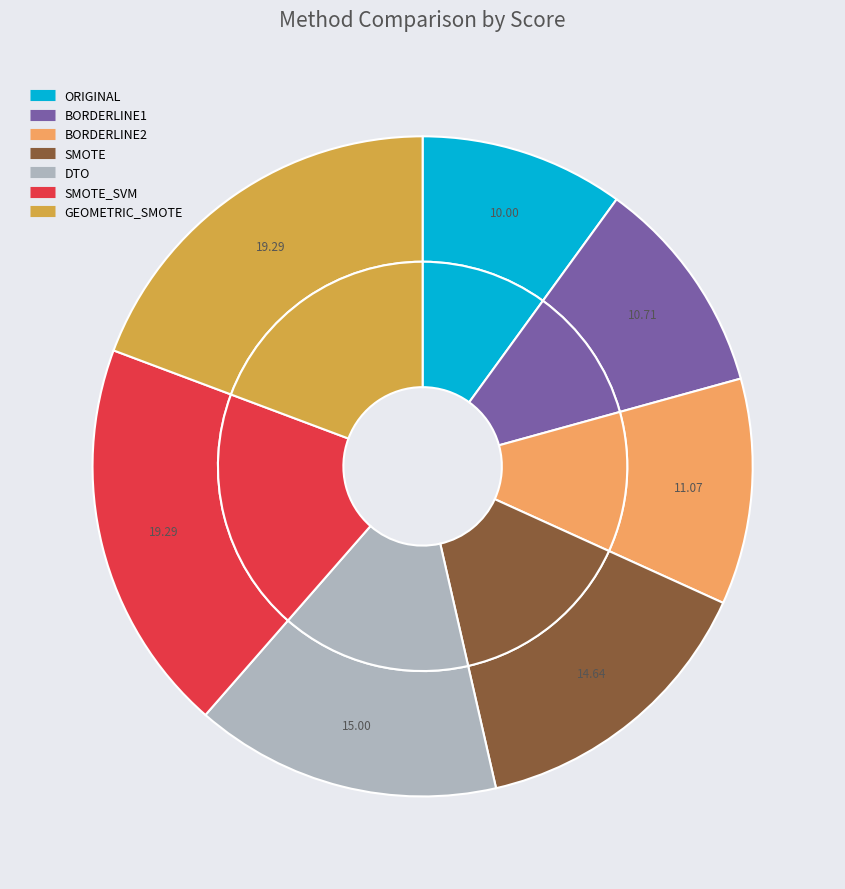

How many segments does this pie chart have?

7